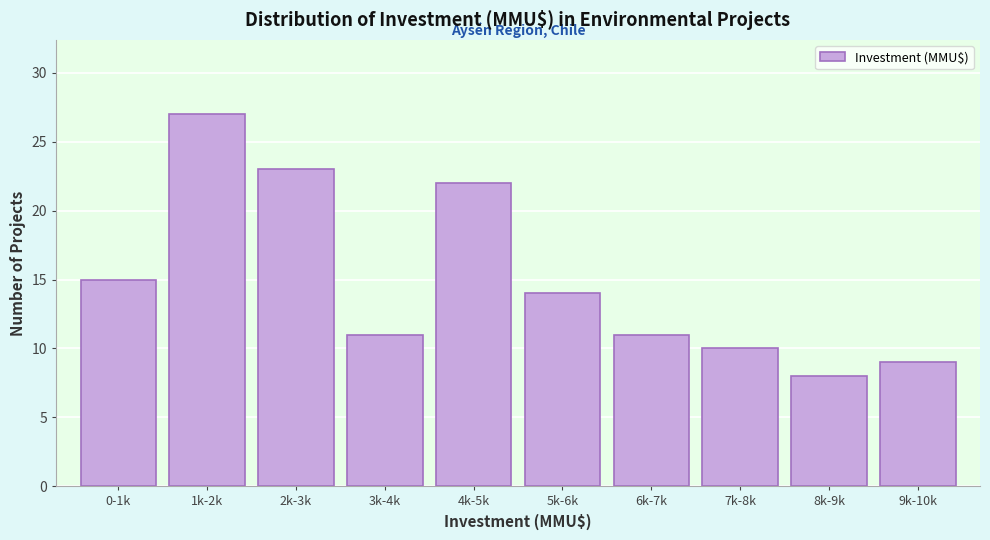

Reading right to left, transcribe all the data shown in this chart.

9k-10k=9	8k-9k=8	7k-8k=10	6k-7k=11	5k-6k=14	4k-5k=22	3k-4k=11	2k-3k=23	1k-2k=27	0-1k=15